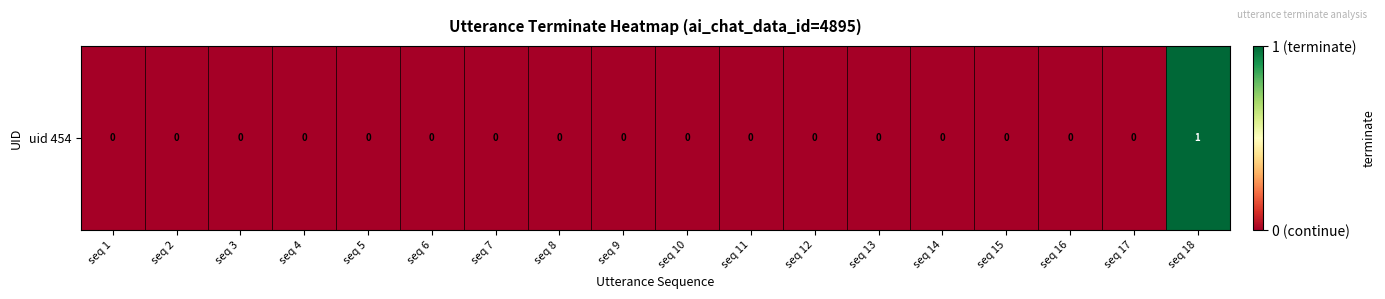

How many values exceed 0?

1